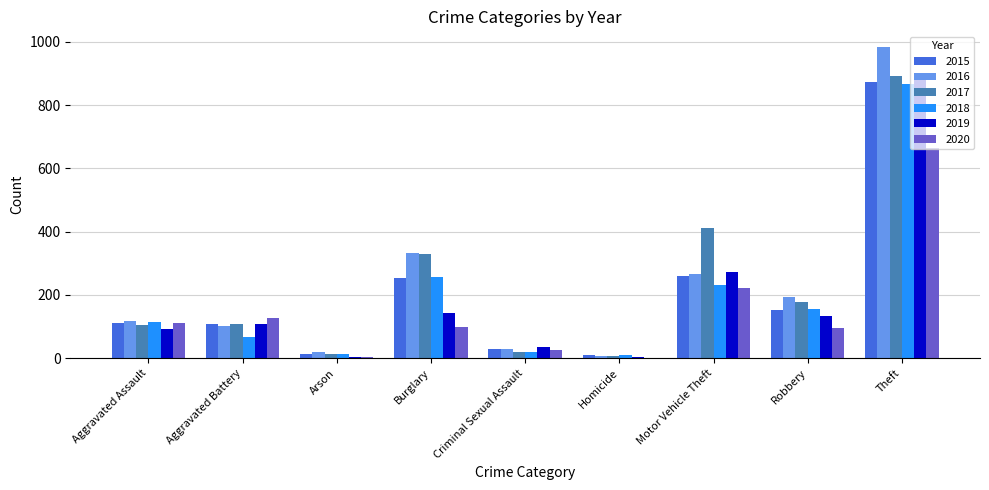

Which category has the highest value across all series?

Theft